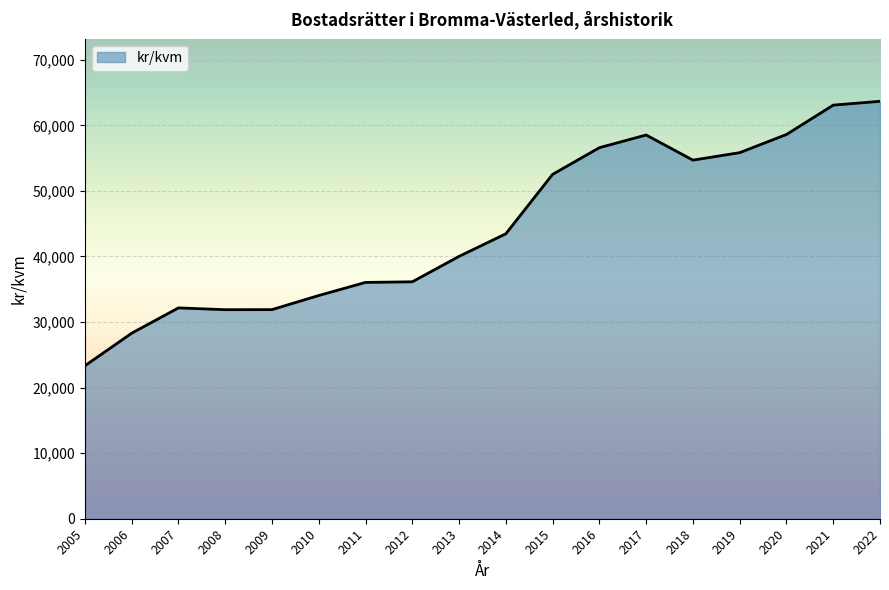

What is the maximum value shown in the chart?

63660